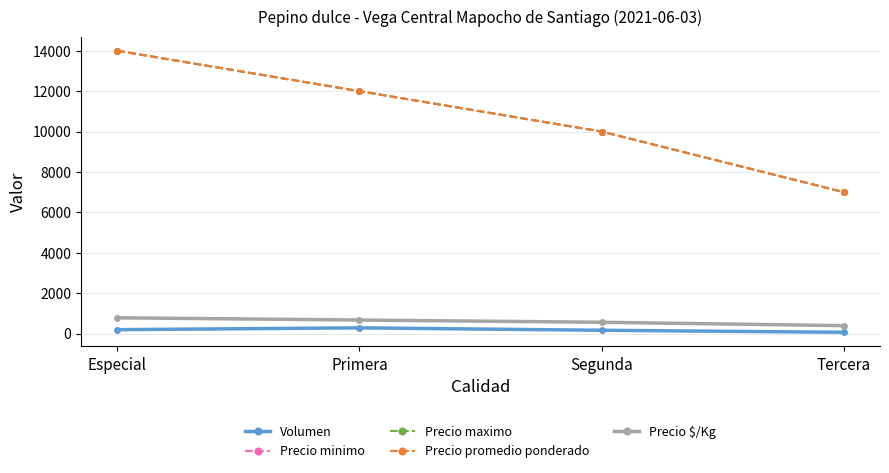

Rank the categories by Volumen value from lowest to highest.

Tercera, Segunda, Especial, Primera